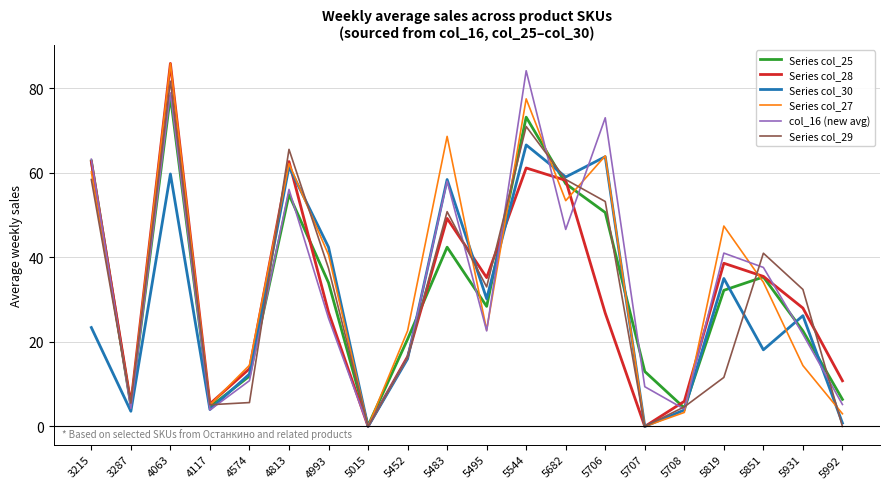

True or false: Series col_29 has a value of 11.6 at 5819.

True